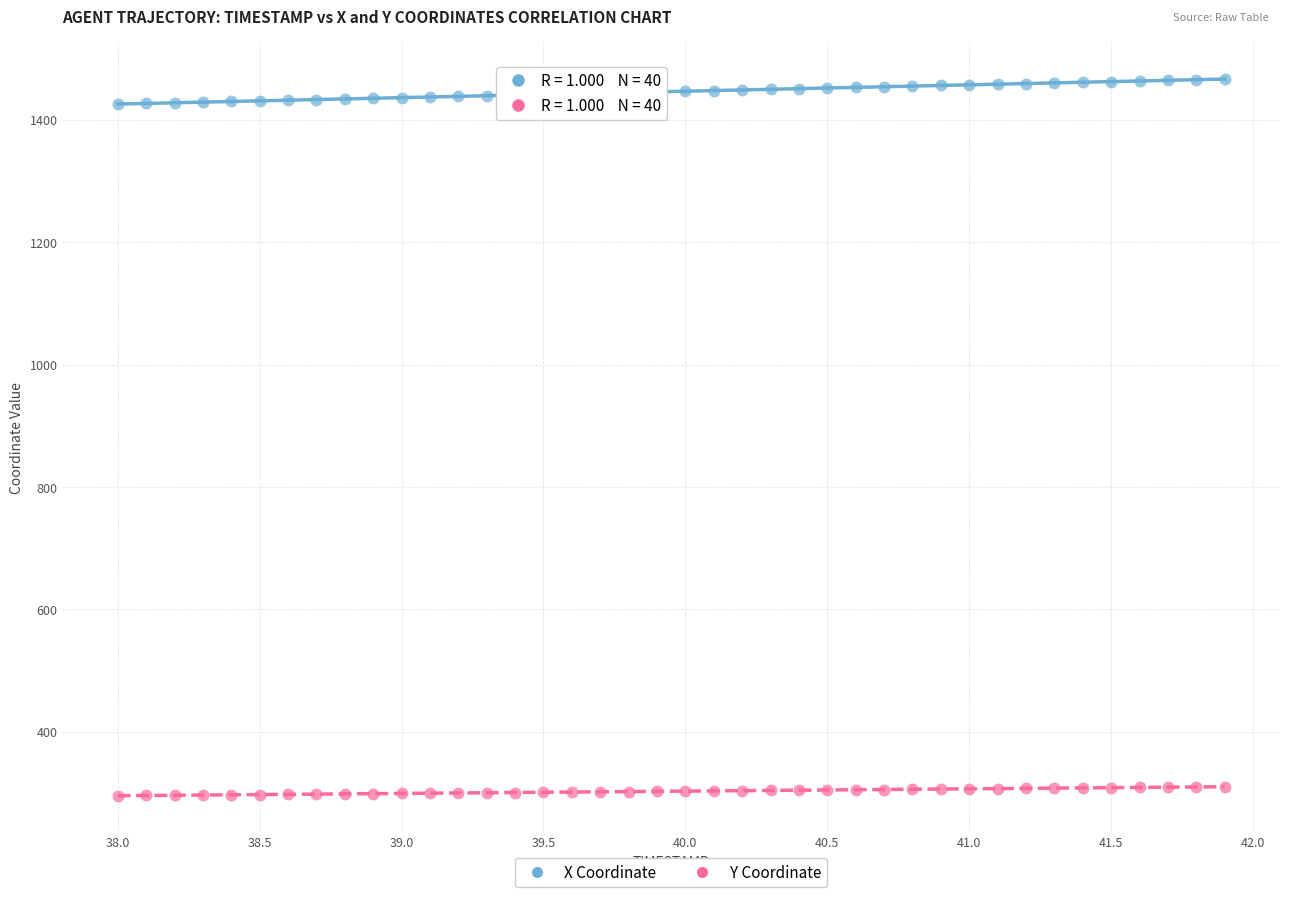

Across all data points, what is the range of Y values (max minus min)?

1171.4